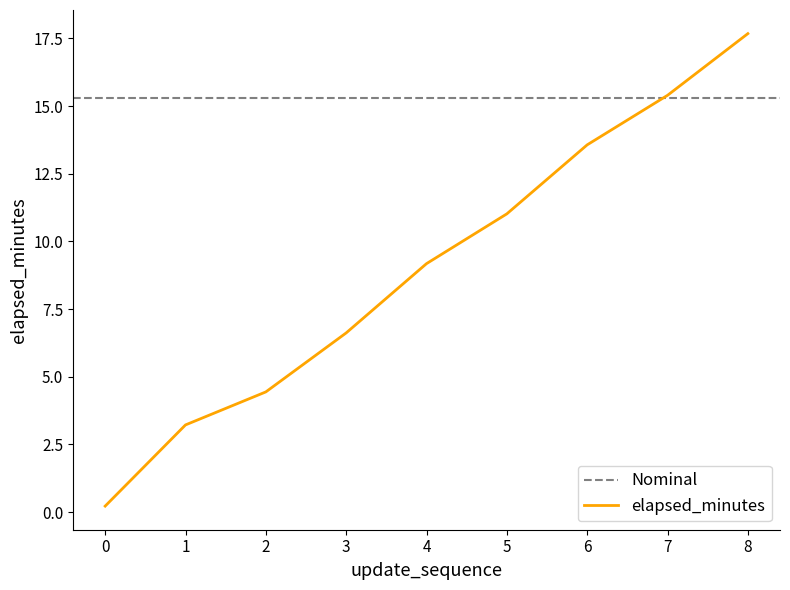

Reading left to right, transcribe all the data shown in this chart.

0.2	3.2	4.4	6.6	9.2	11.0	13.6	15.4	17.7